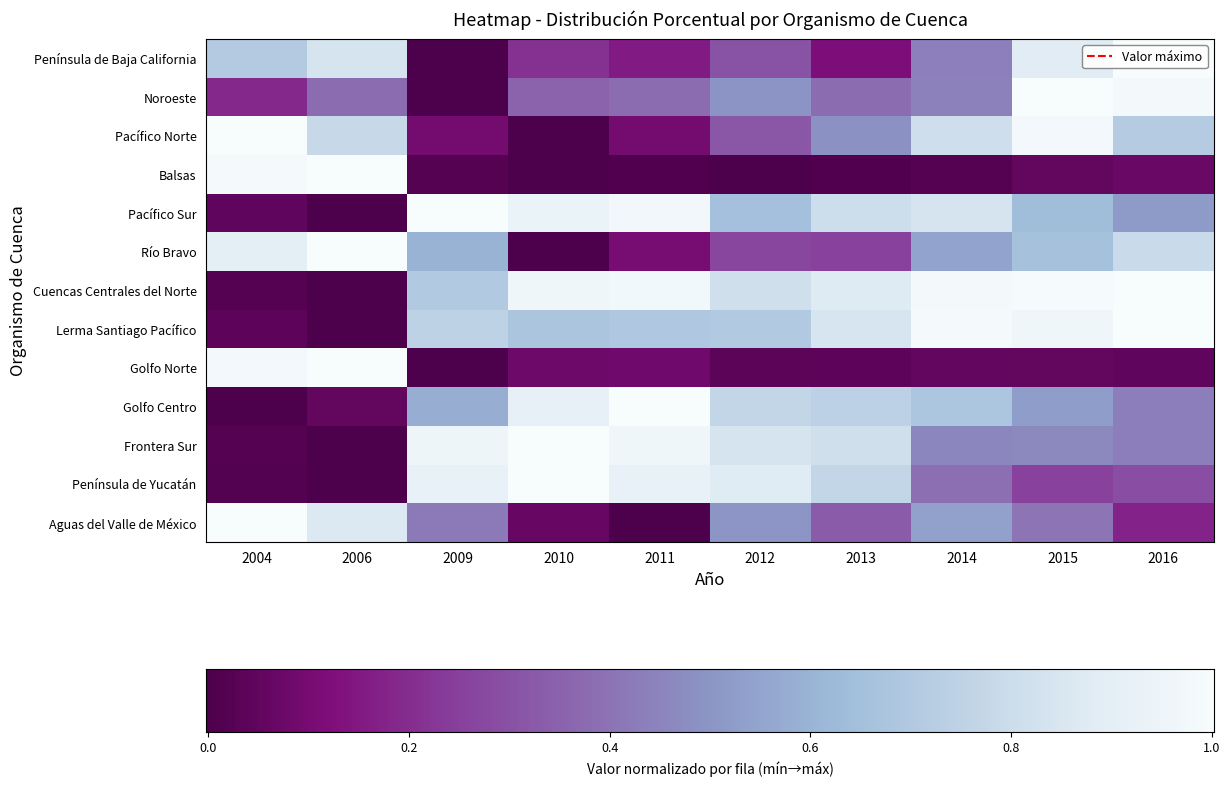

What is the highest value of the Noroeste series?

1.0